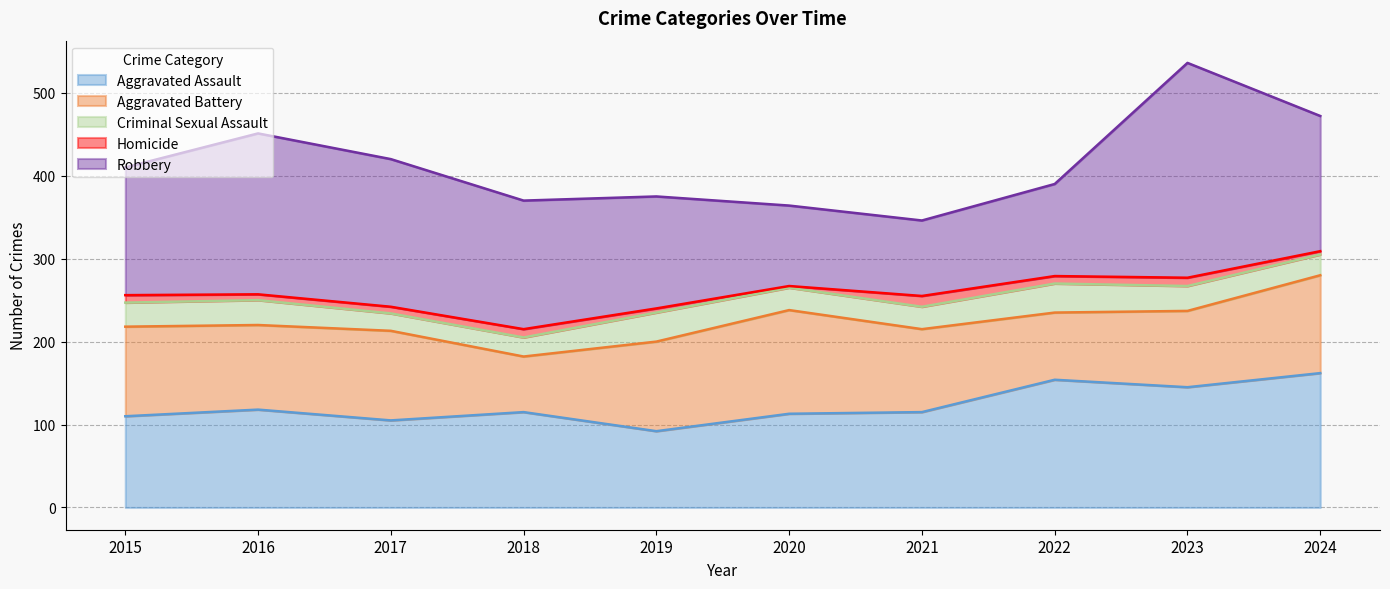

Does the chart display data point markers on the line(s)?

No